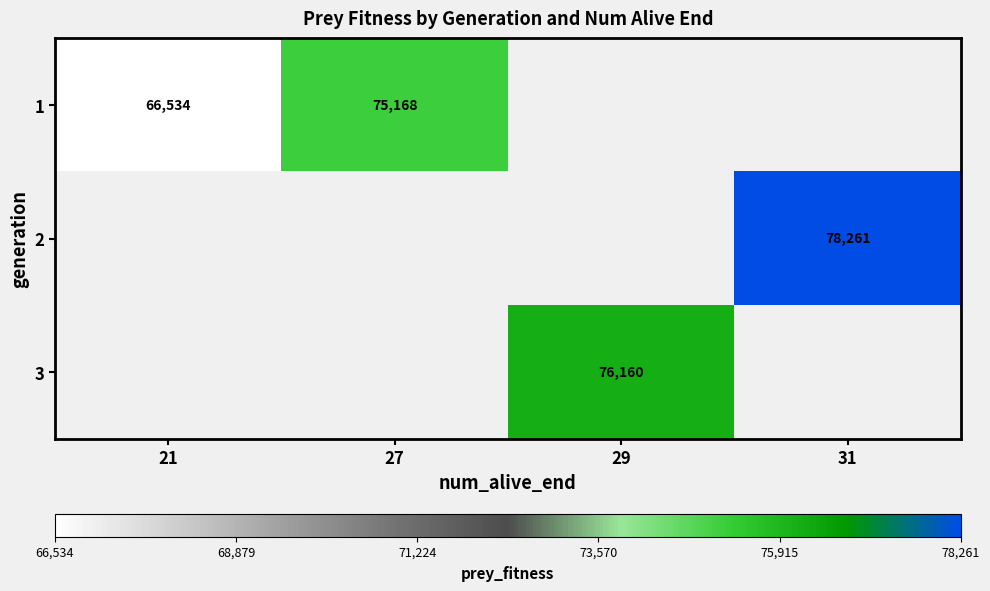

The value of 3 at 29 is 76160. True or false?

True